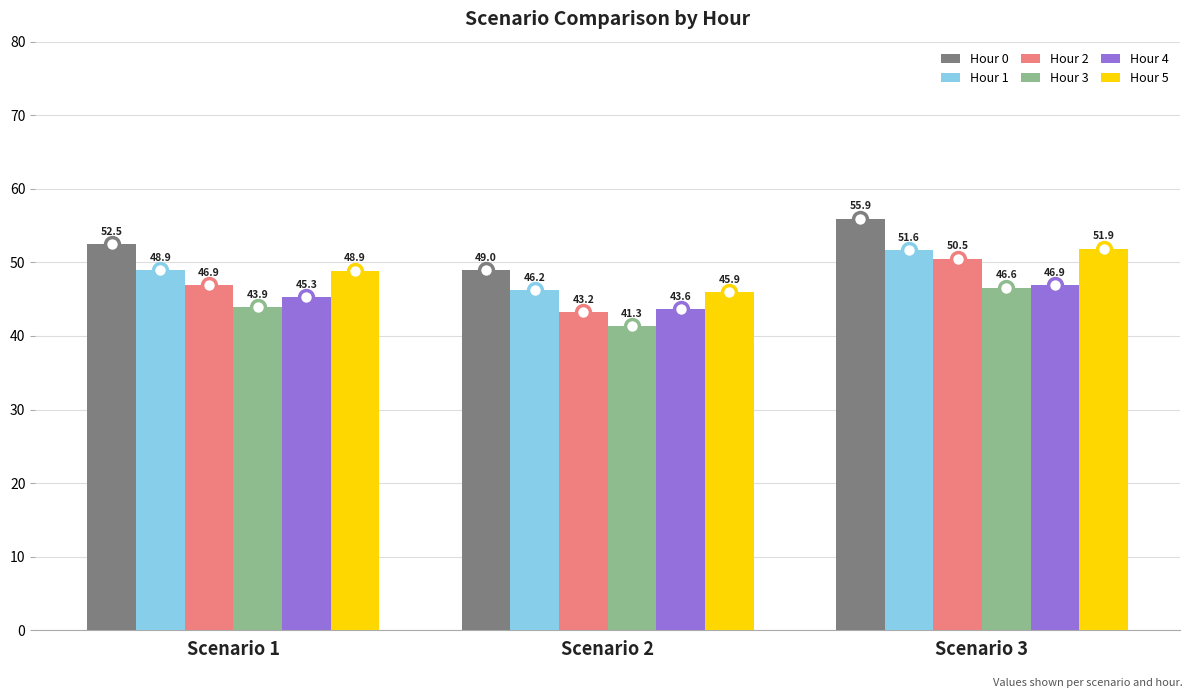

At which category is the sum across all series the highest?

Scenario 3